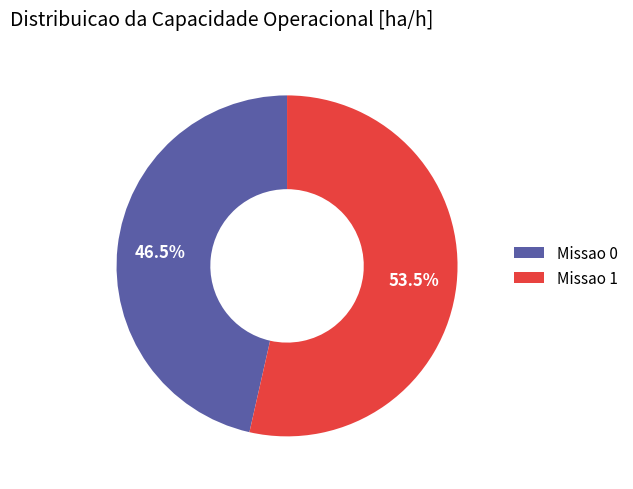

What percentage is NOT represented by Missao 0?

53.5%